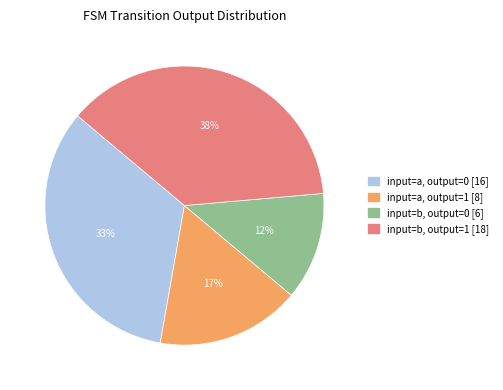

To the nearest percent, what is the average slice percentage?

25%